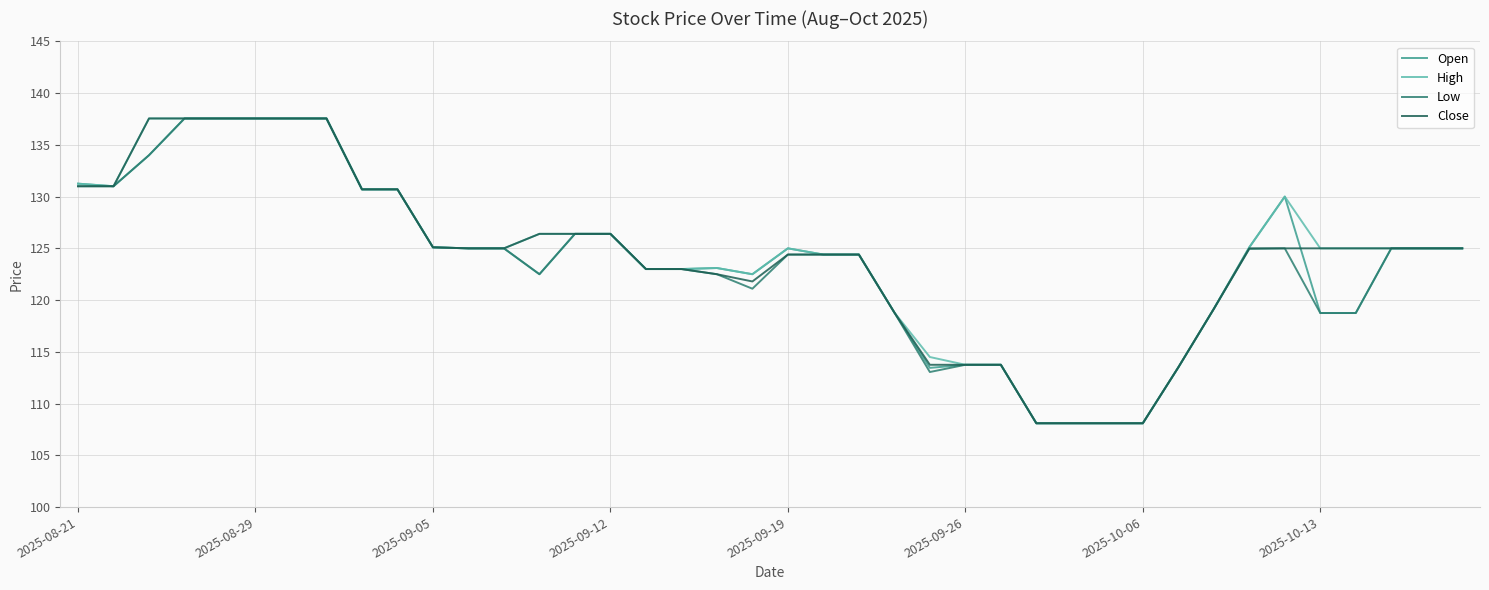

What is the minimum value for Close?

108.1